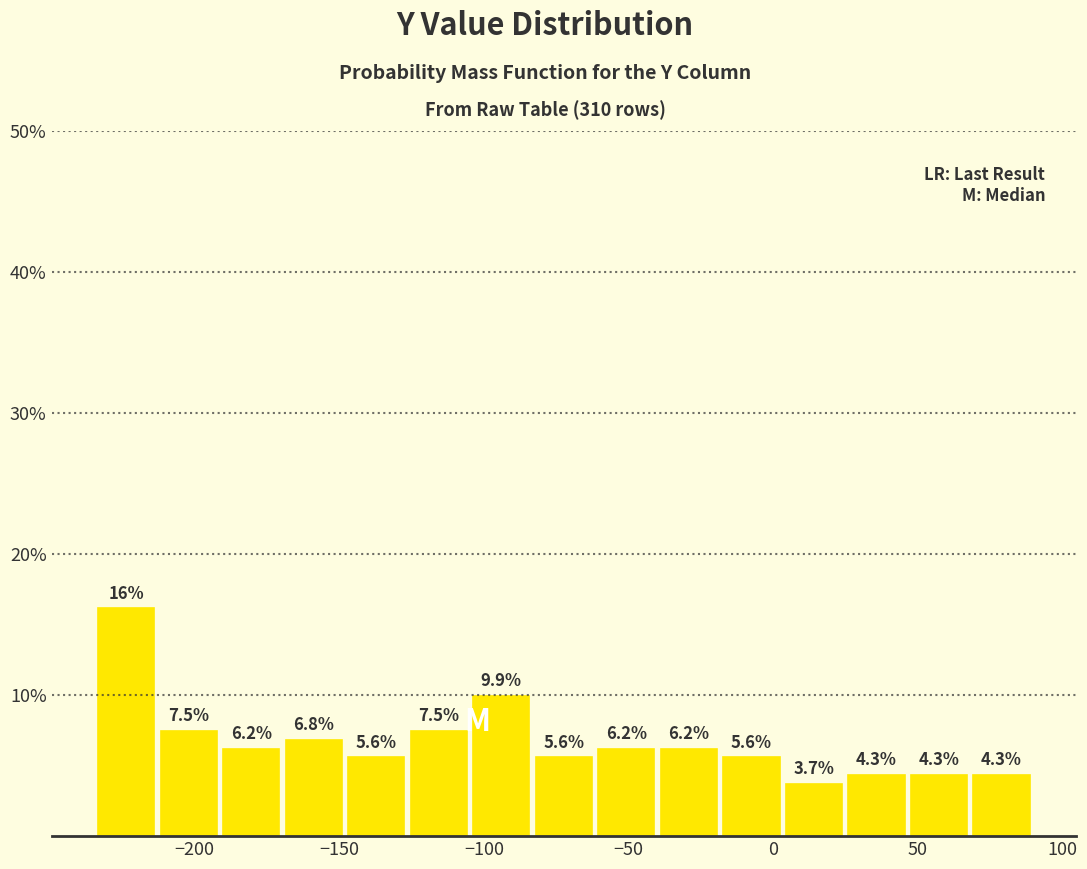

Which range on the x-axis has the tallest bar?

-235 to -215